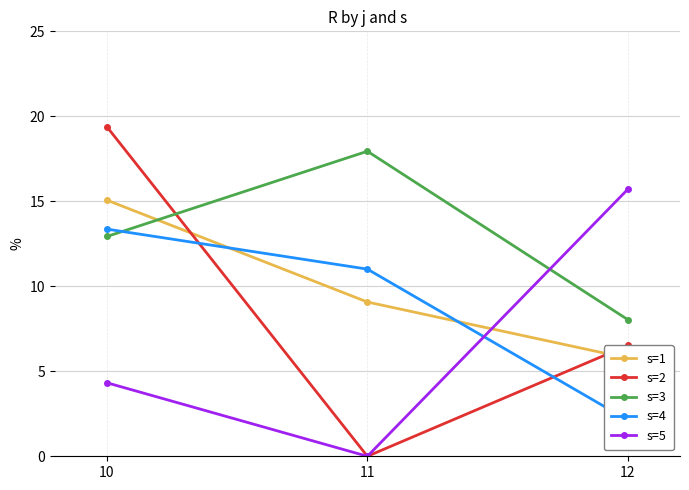

How many lines are shown in the chart?

5